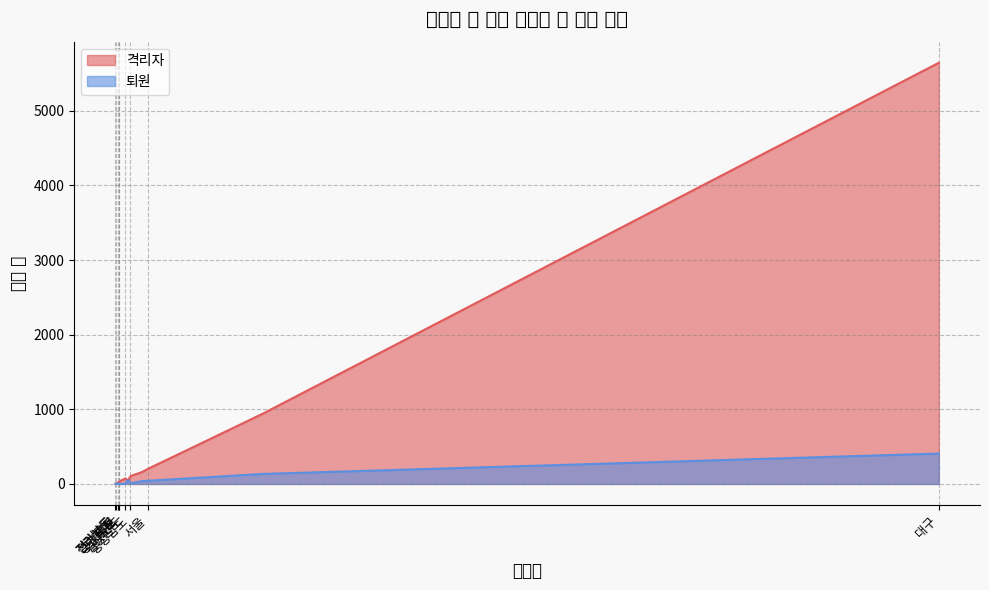

List the series in order of their overall mean, highest first.

격리자, 퇴원